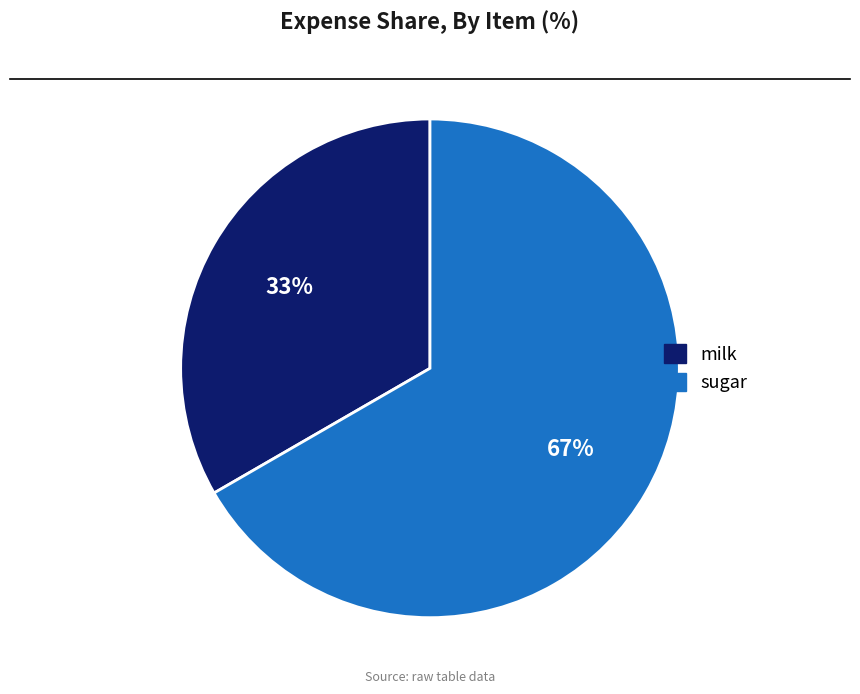

Between sugar and milk, which is larger?

sugar